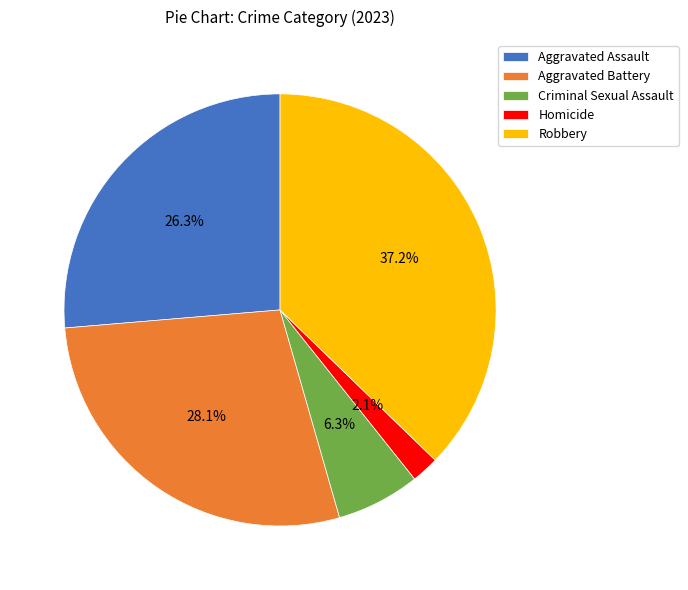

To the nearest percent, what is the difference between the Criminal Sexual Assault and Robbery slice percentages?

31%